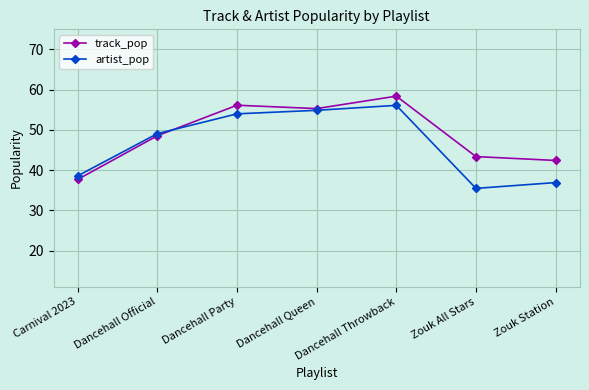

At which label does track_pop first exceed 48?

Dancehall Official